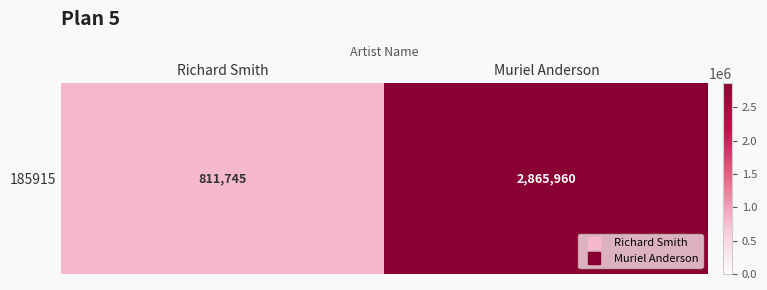

Which has a higher value, Muriel Anderson or Richard Smith?

Muriel Anderson